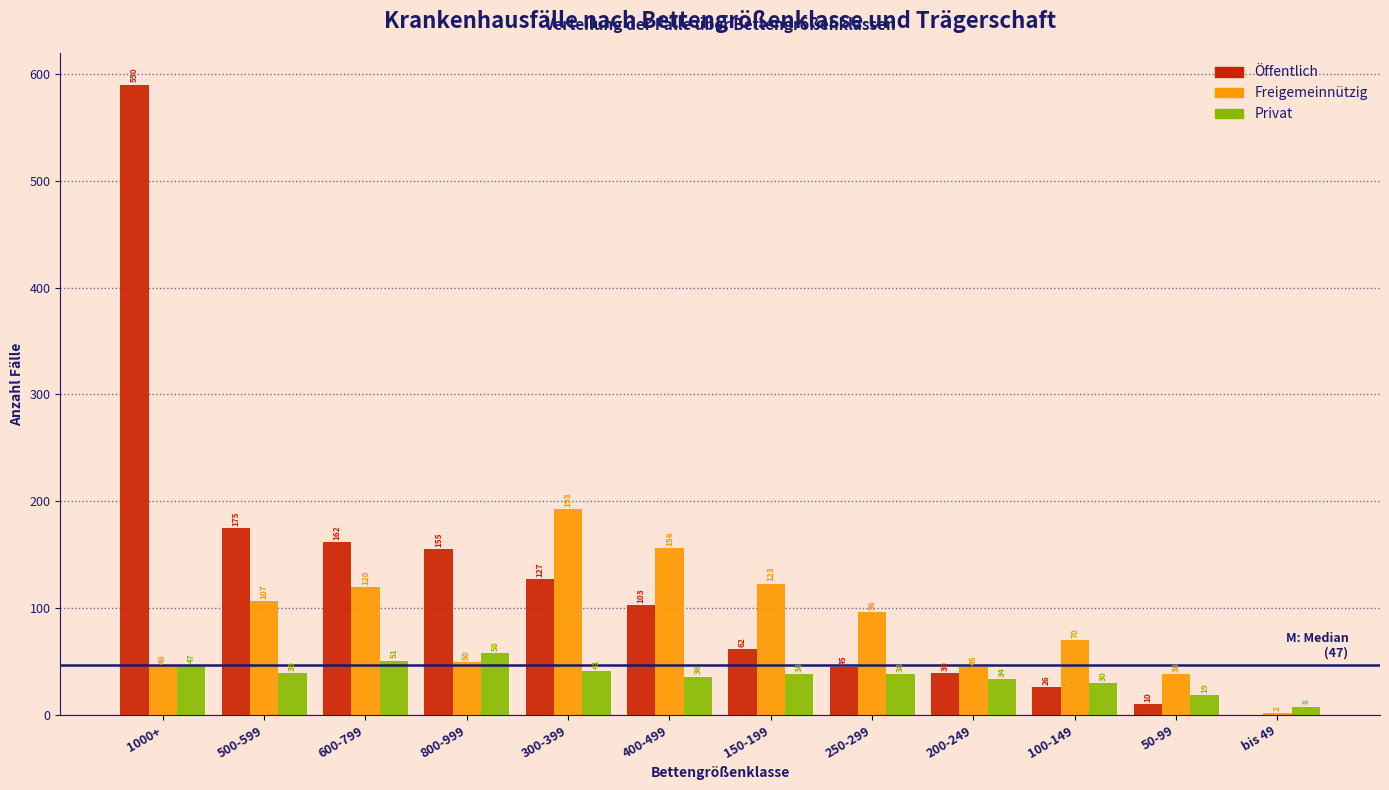

Reading right to left, list all the values displayed in this chart.

Öffentlich: bis 49=0	50-99=10	100-149=26	200-249=39	250-299=45	150-199=62	400-499=103	300-399=127	800-999=155	600-799=162	500-599=175	1000+=590
Freigemeinnützig: bis 49=2	50-99=38	100-149=70	200-249=45	250-299=96	150-199=123	400-499=156	300-399=193	800-999=50	600-799=120	500-599=107	1000+=46
Privat: bis 49=8	50-99=19	100-149=30	200-249=34	250-299=38	150-199=38	400-499=36	300-399=41	800-999=58	600-799=51	500-599=39	1000+=47